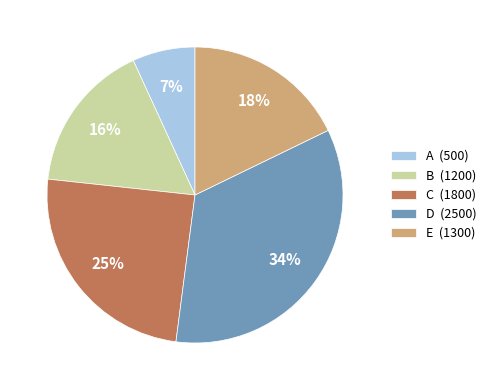

Does A account for over 50% of the chart?

No